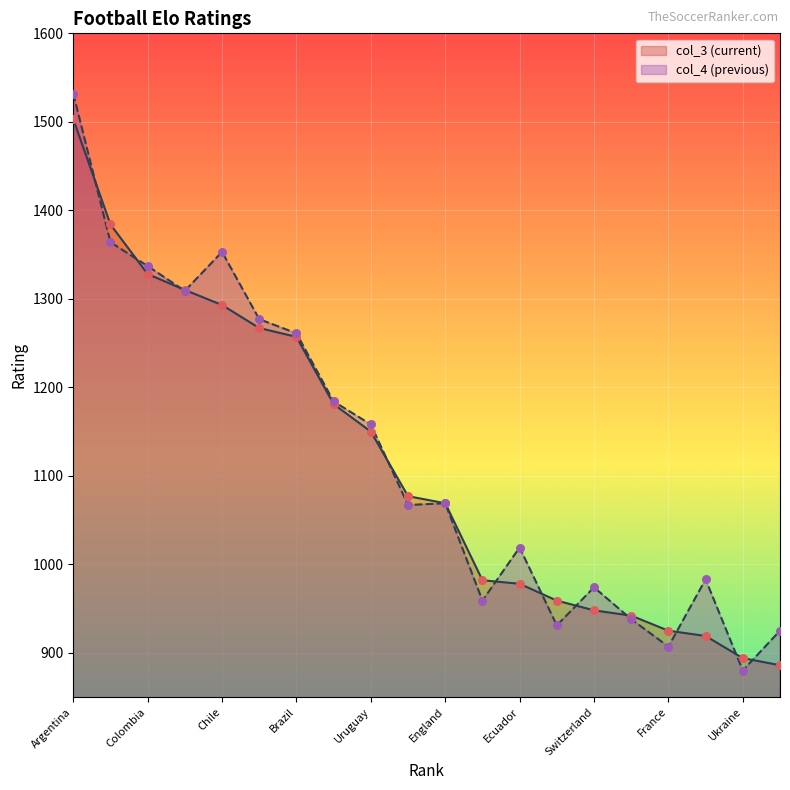

What is the total value across all series at Uruguay?

2308